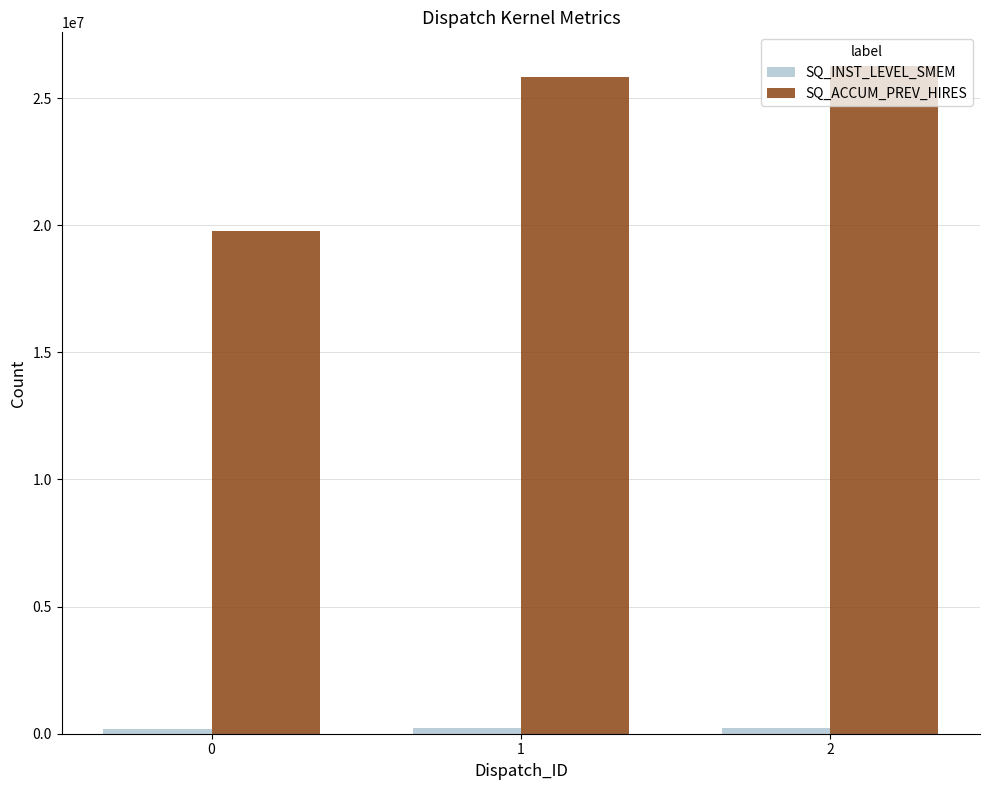

What is the maximum value shown in the chart?

26272640